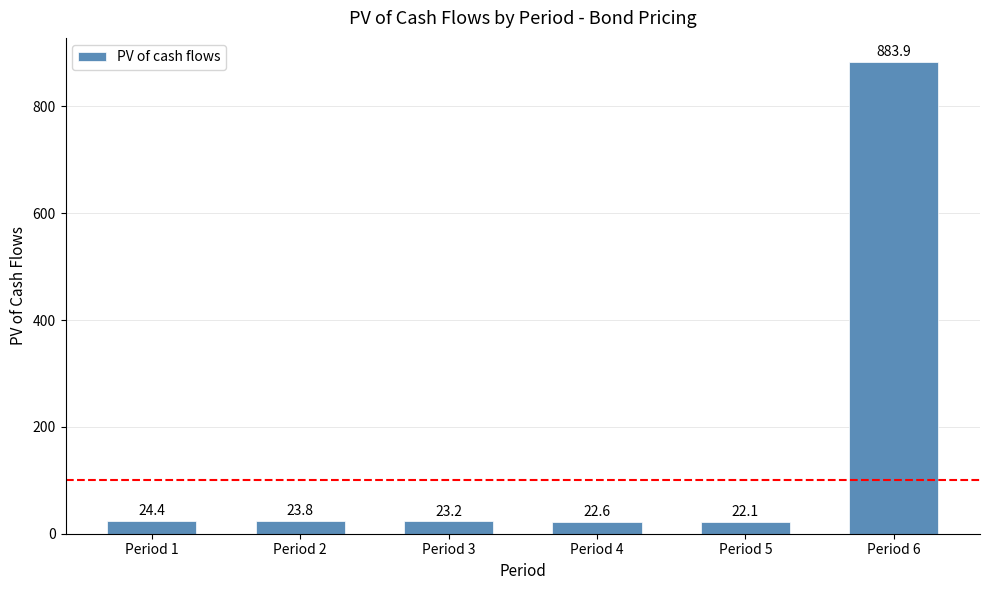

What is the change in value from Period 1 to Period 4?

-1.7